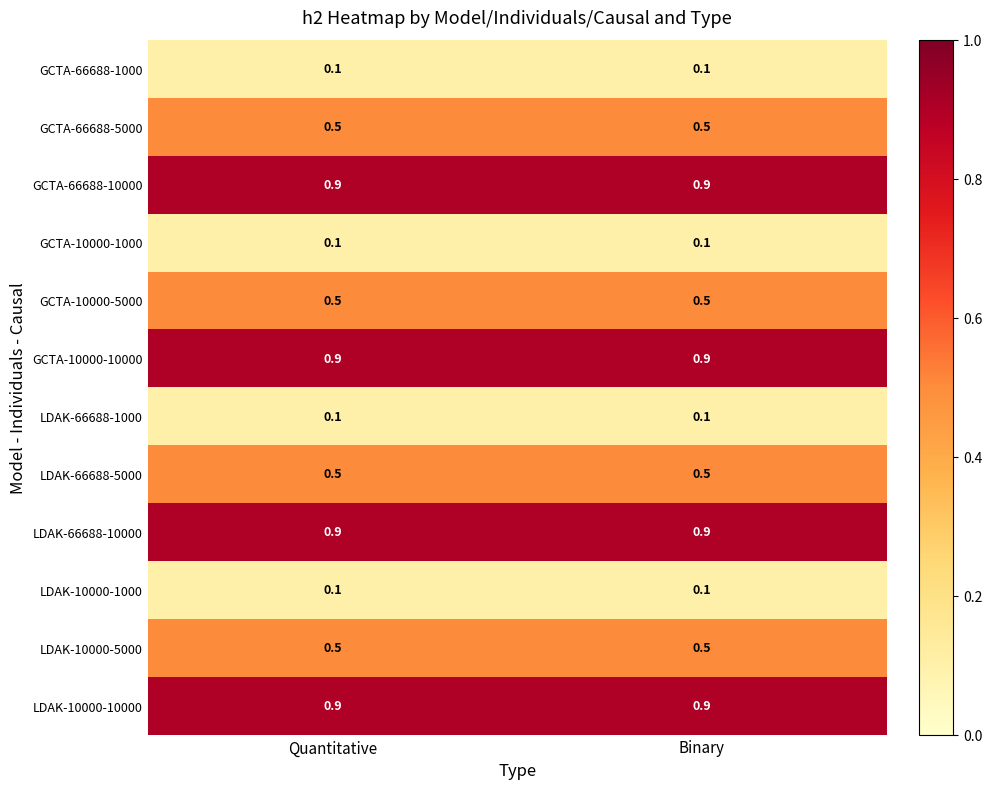

Reading left to right, list all the values displayed in this chart.

GCTA-66688-1000: Quantitative=0.1	Binary=0.1
GCTA-66688-5000: Quantitative=0.5	Binary=0.5
GCTA-66688-10000: Quantitative=0.9	Binary=0.9
GCTA-10000-1000: Quantitative=0.1	Binary=0.1
GCTA-10000-5000: Quantitative=0.5	Binary=0.5
GCTA-10000-10000: Quantitative=0.9	Binary=0.9
LDAK-66688-1000: Quantitative=0.1	Binary=0.1
LDAK-66688-5000: Quantitative=0.5	Binary=0.5
LDAK-66688-10000: Quantitative=0.9	Binary=0.9
LDAK-10000-1000: Quantitative=0.1	Binary=0.1
LDAK-10000-5000: Quantitative=0.5	Binary=0.5
LDAK-10000-10000: Quantitative=0.9	Binary=0.9